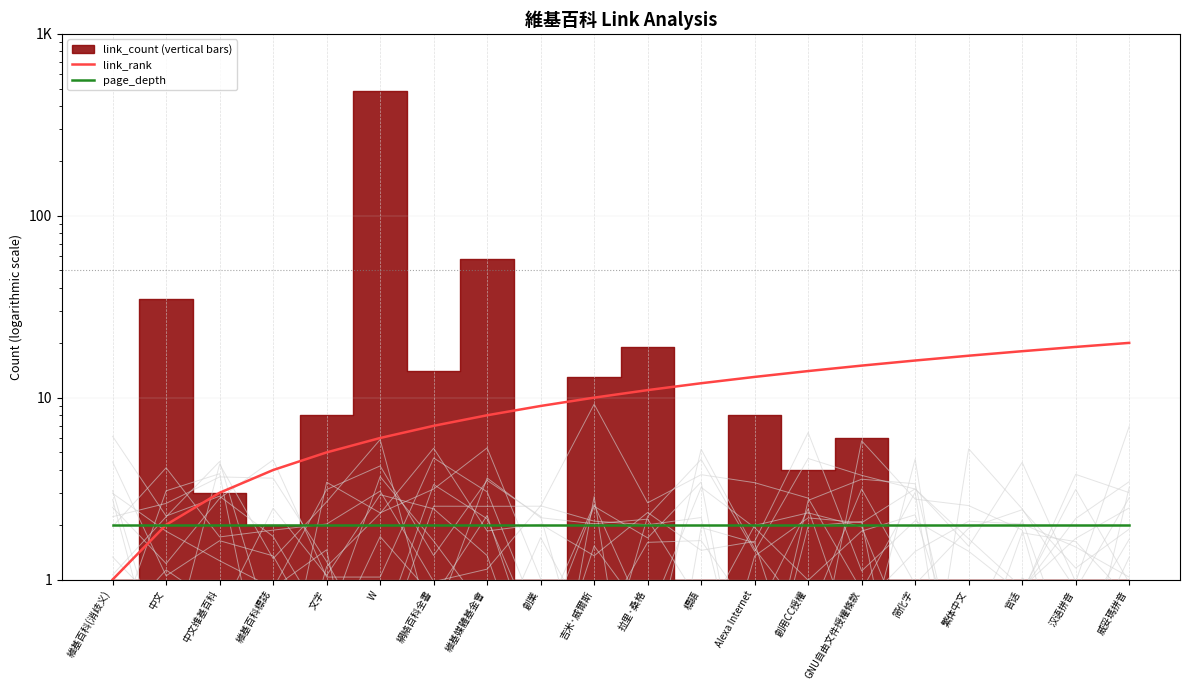

What is the lowest value of the link_rank series?

1